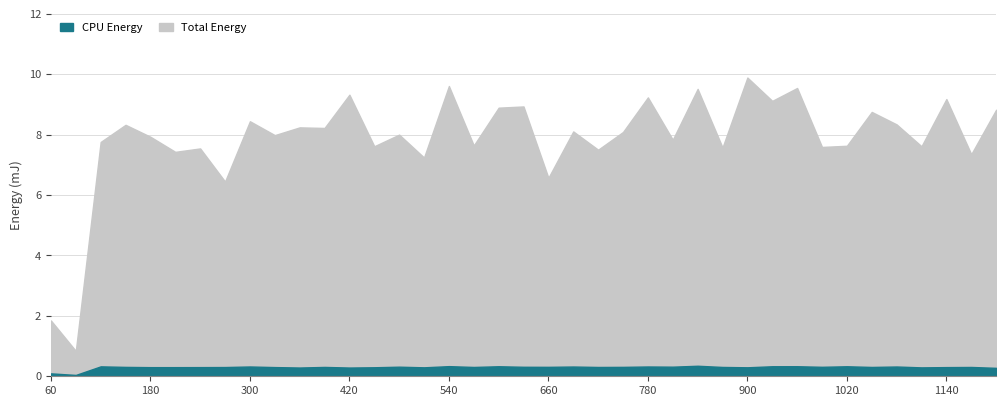

True or false: CPU Energy has a value of 0.2 at 570.

False